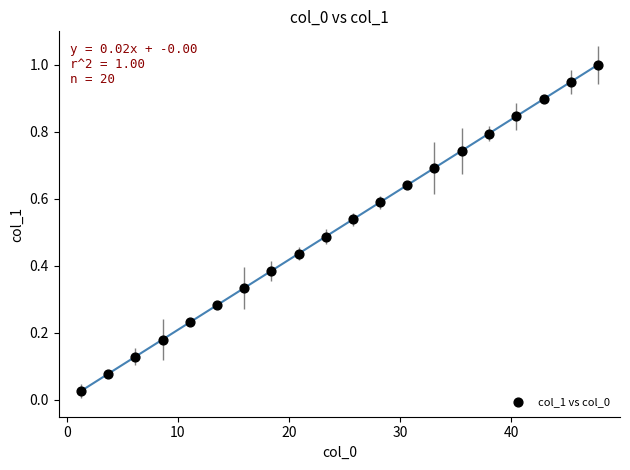

What is the range of Y values (max minus min)?

1.0